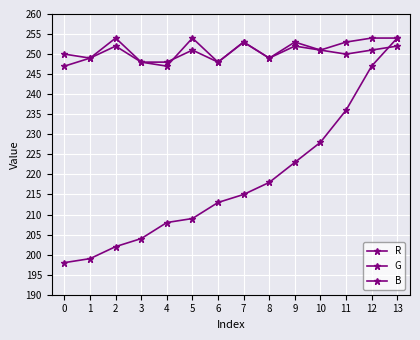

How many series are shown in this chart?

3